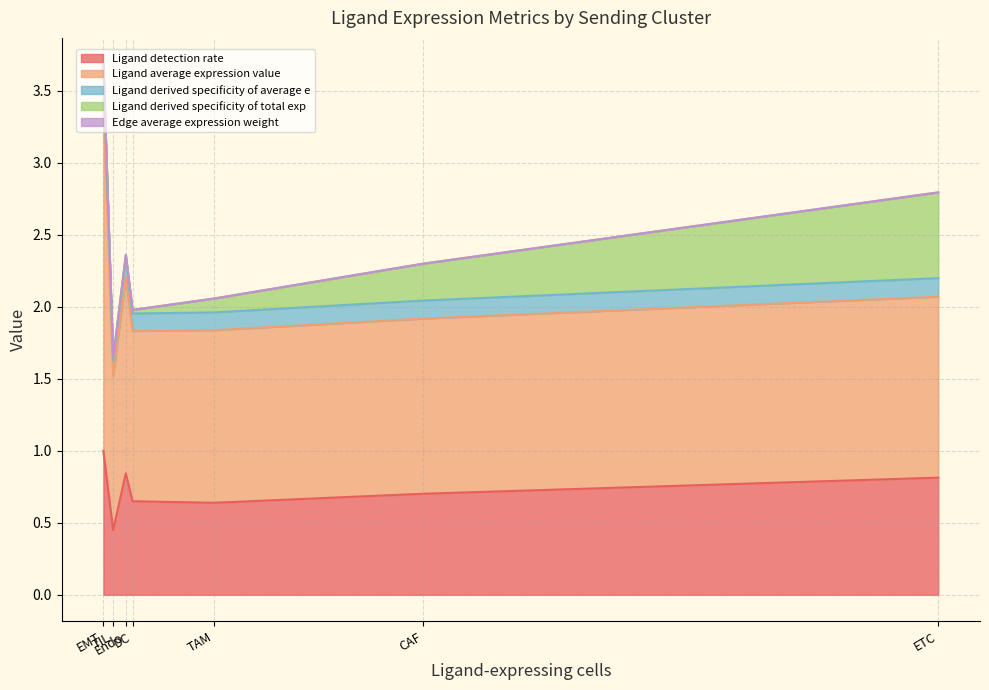

How many interior local valleys does the Ligand average expression value series have?

2